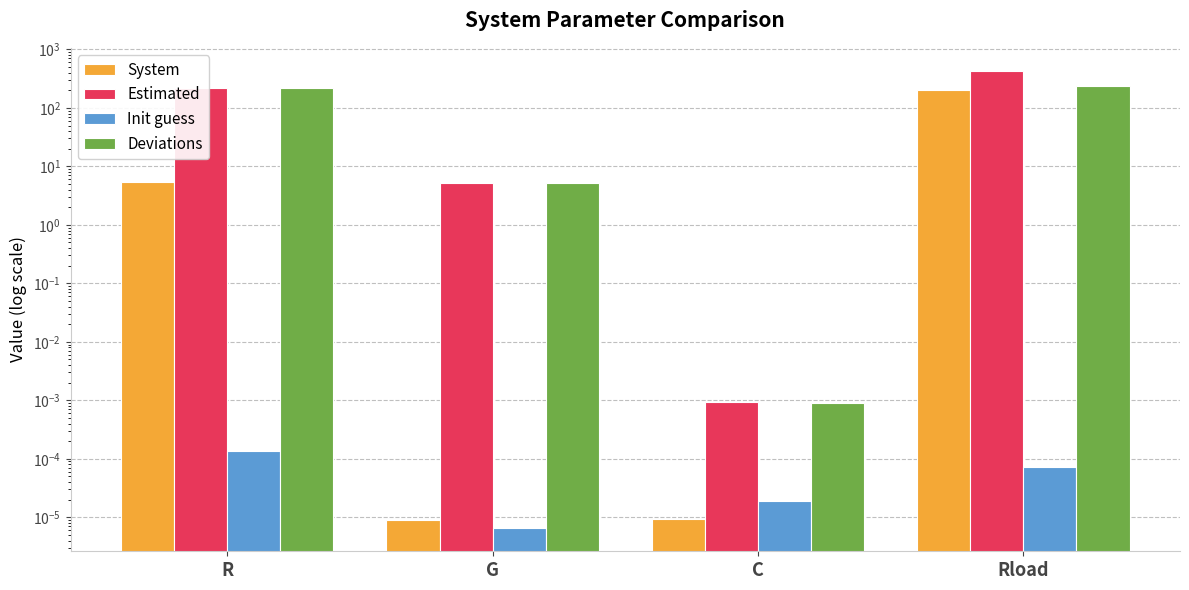

What is the sum of the Deviations values at R and C?

217.7